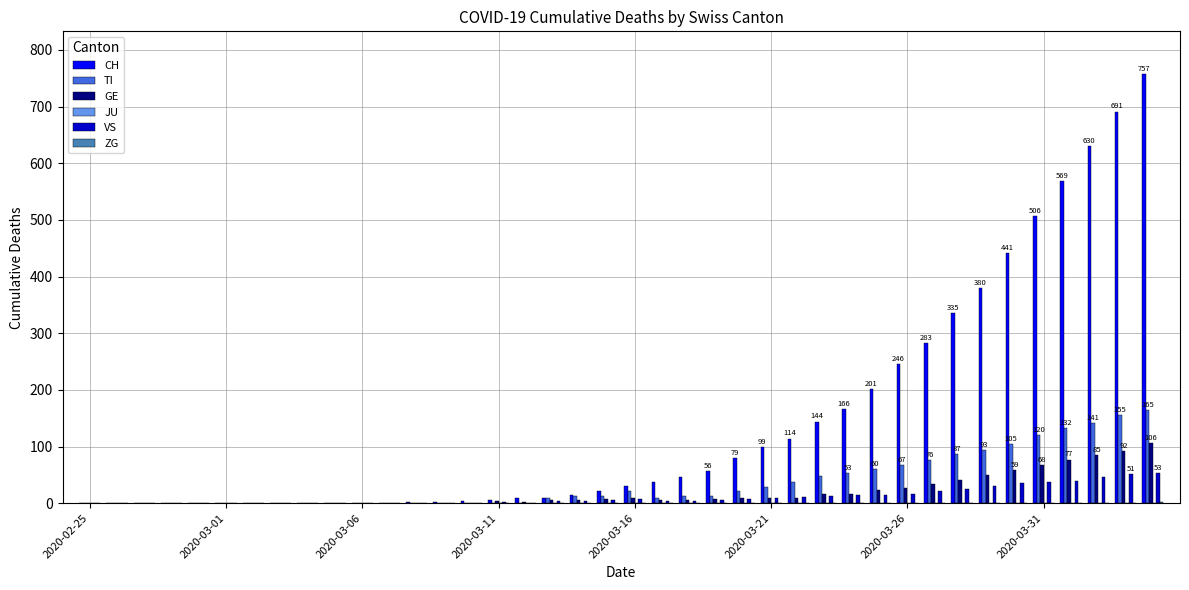

What is the highest value of the TI series?

165